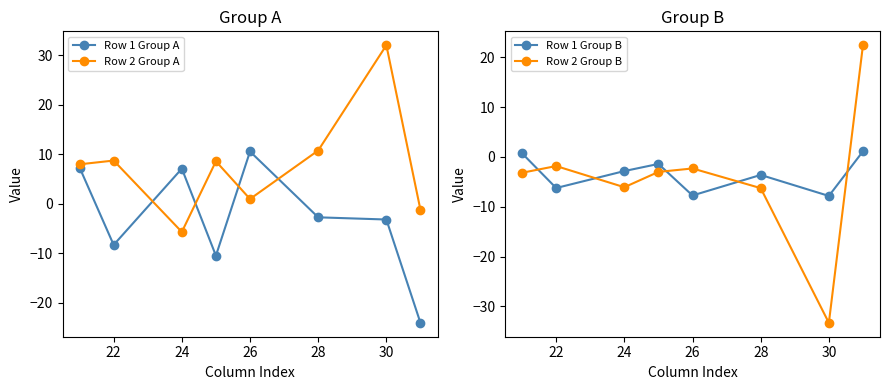

True or false: Row 2 Group B has a value of -5.1 at 26.

False